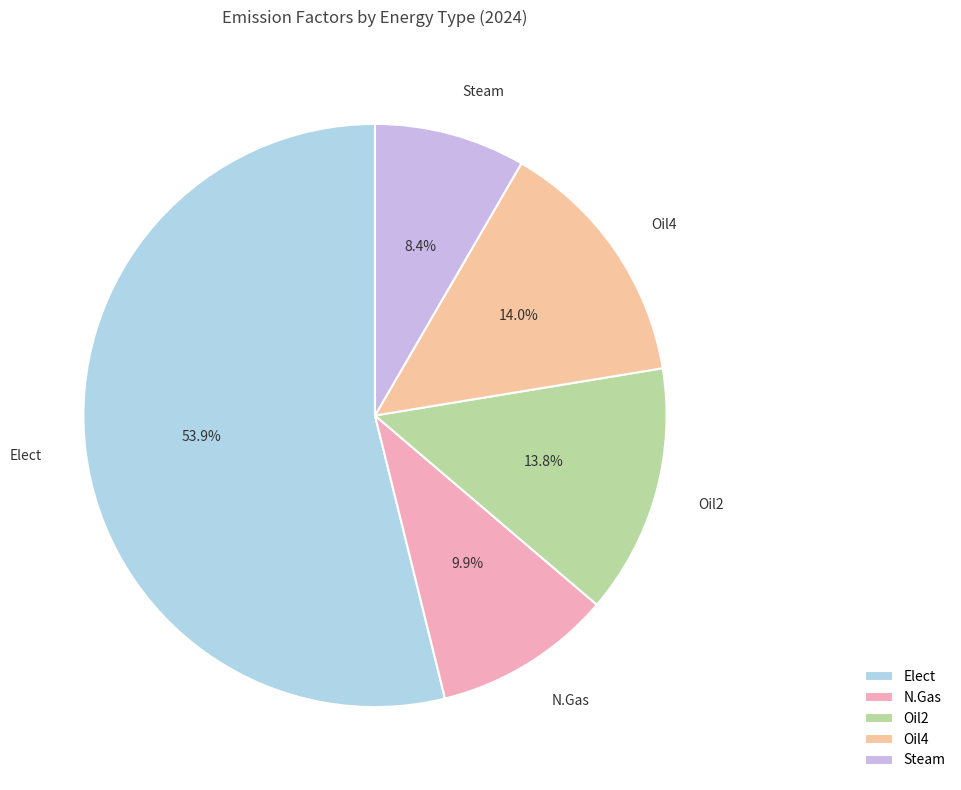

Count the number of slices in the pie.

5